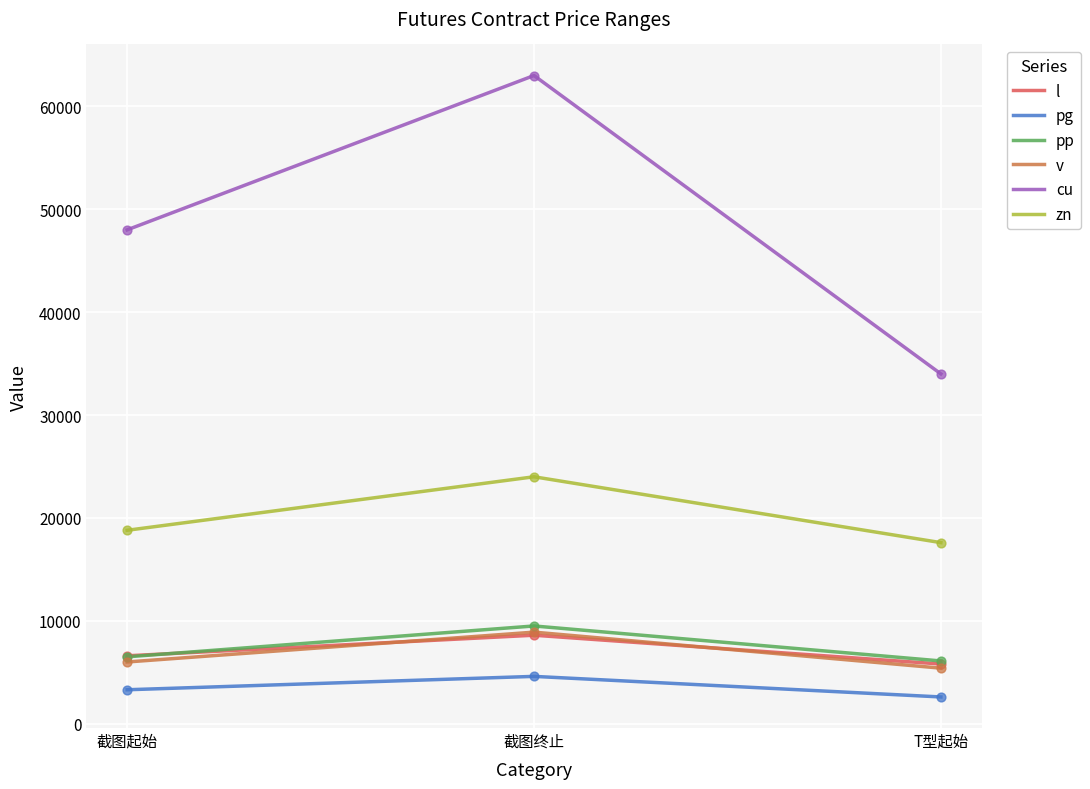

At how many categories does at least one series exceed 61773?

1